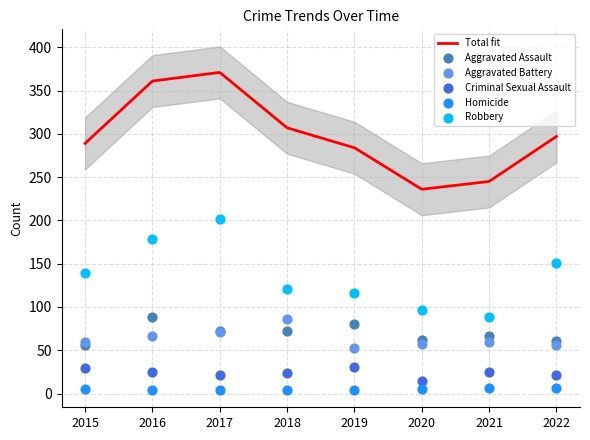

Which series has the largest total across all categories?

Robbery